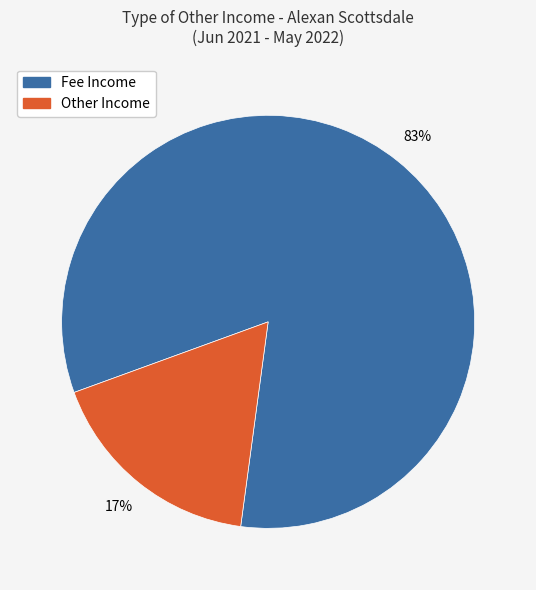

To the nearest percent, what is the average slice percentage?

50%